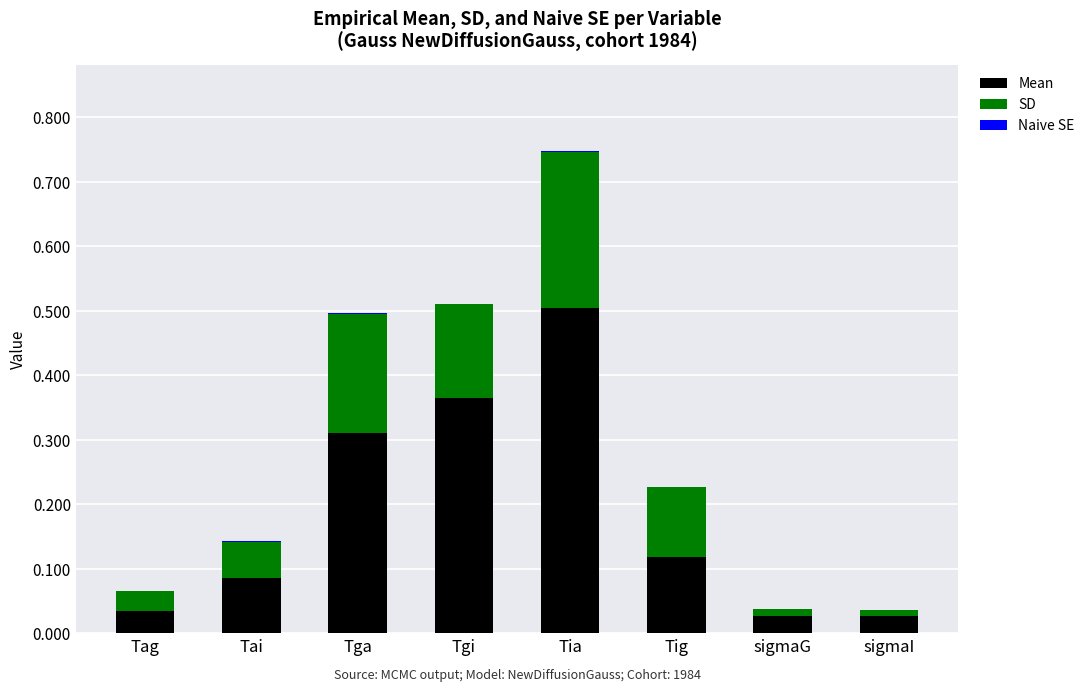

At which category is the sum across all series the highest?

Tia